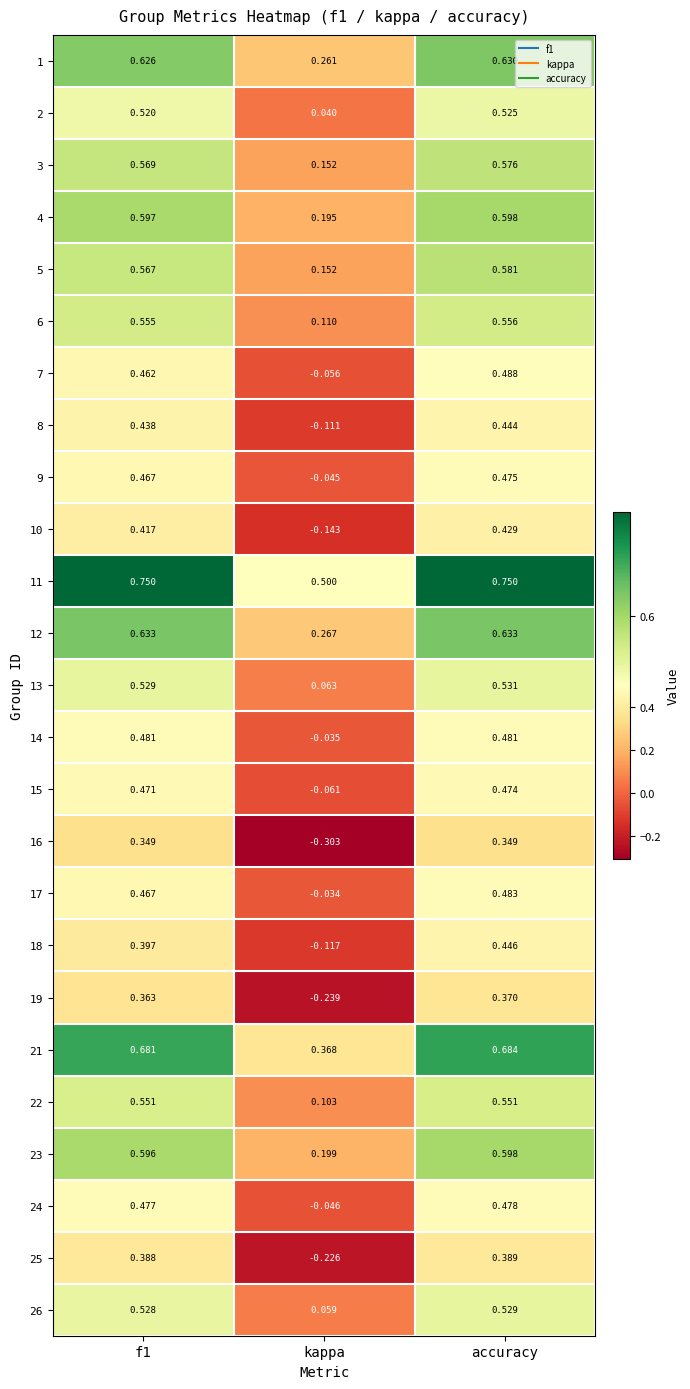

How many values in 17 are below zero?

1